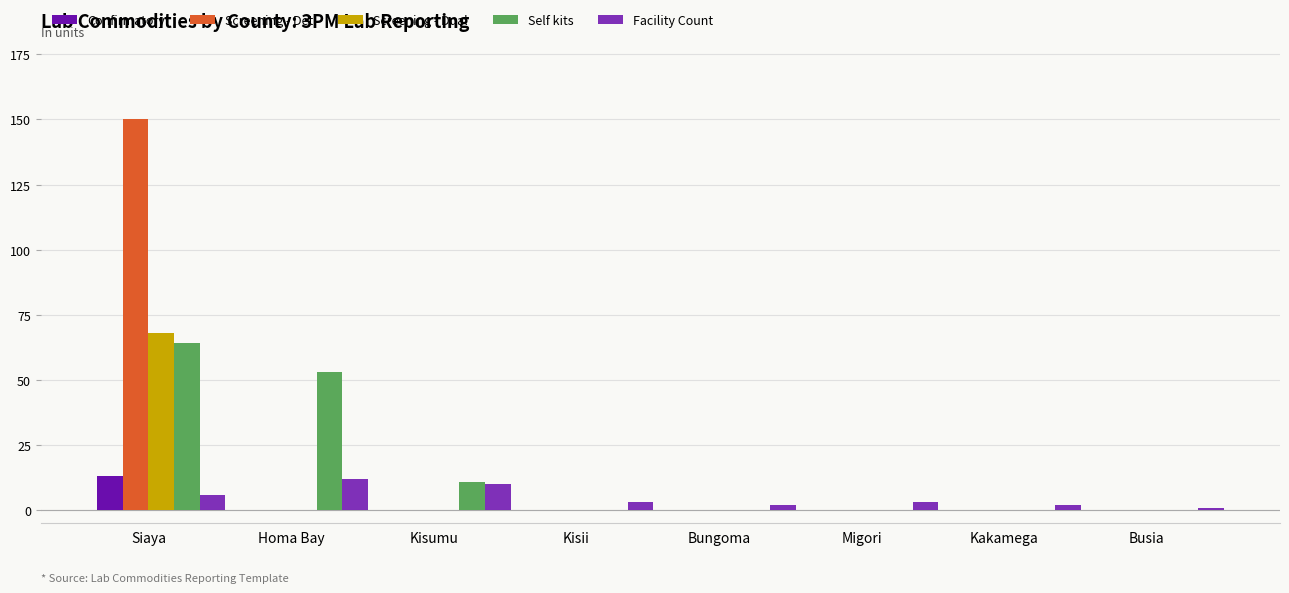

How many groups of bars are there?

8